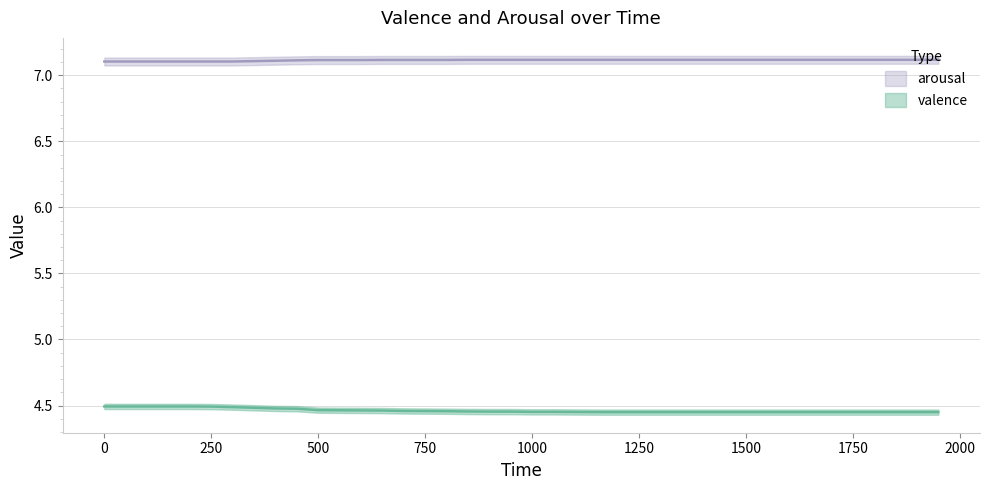

Count the number of categories in the chart.

40